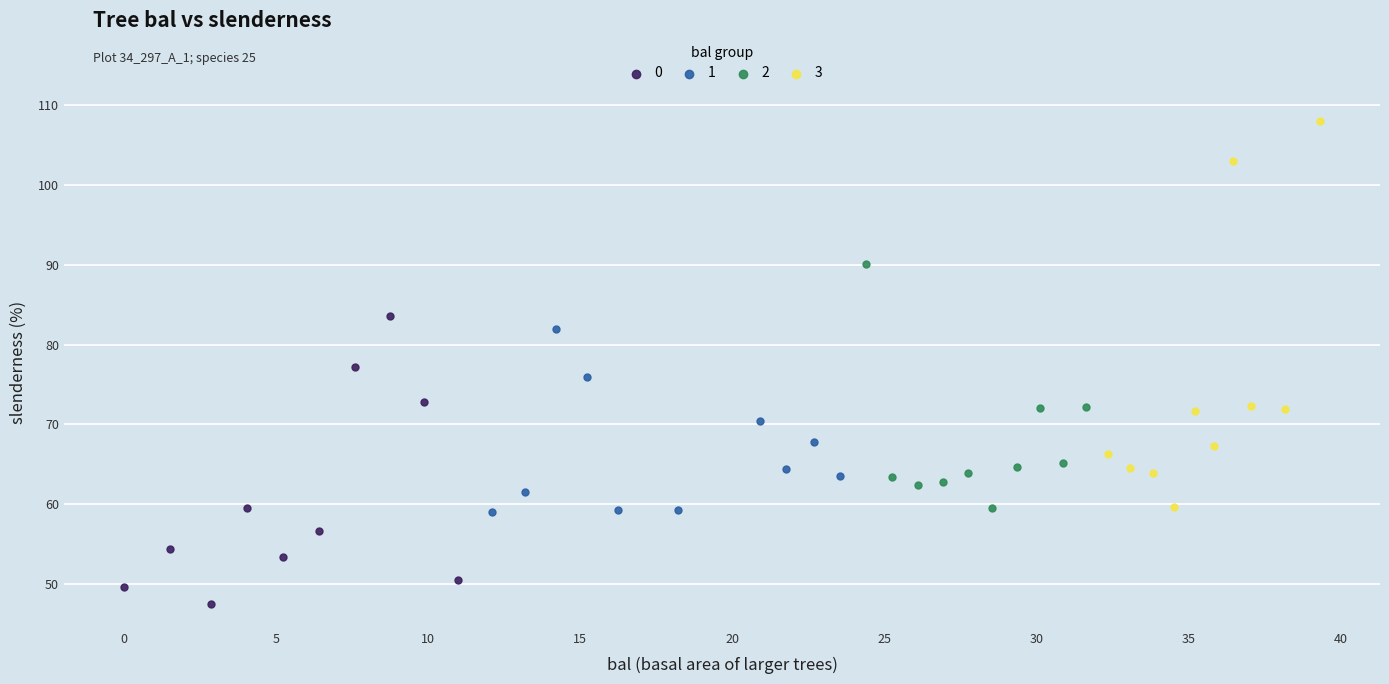

Which series has the largest Y range (max minus min)?

3